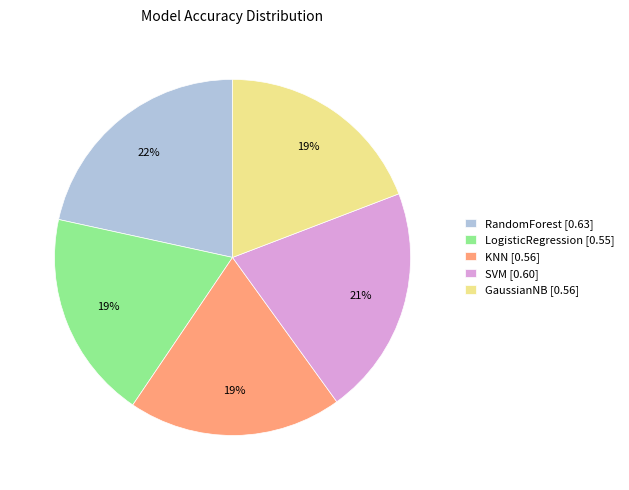

To the nearest percent, what is the combined percentage of SVM and GaussianNB?

40%